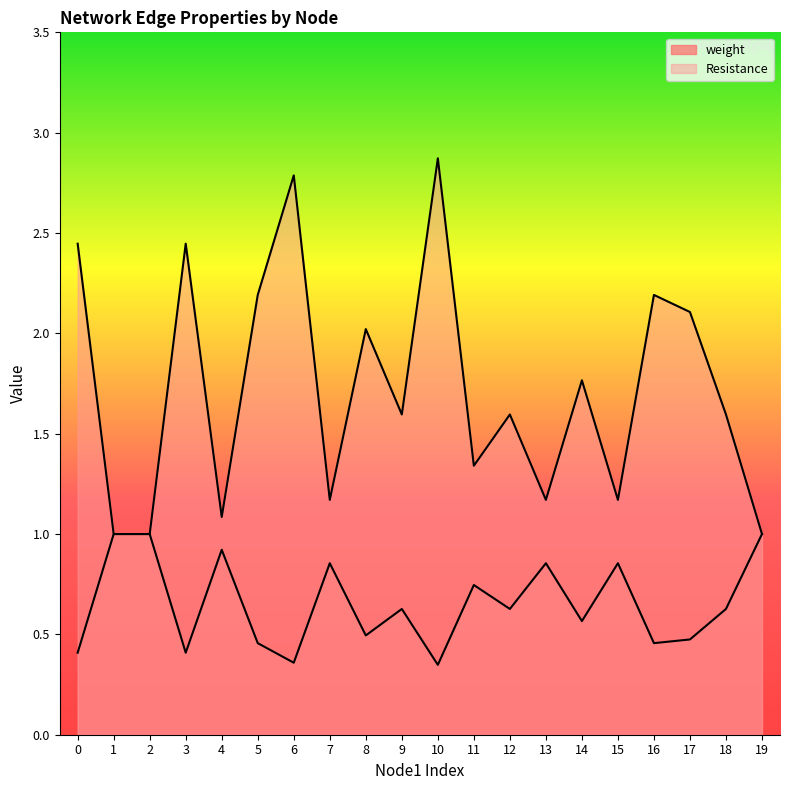

At how many categories does at least one series exceed 0?

20